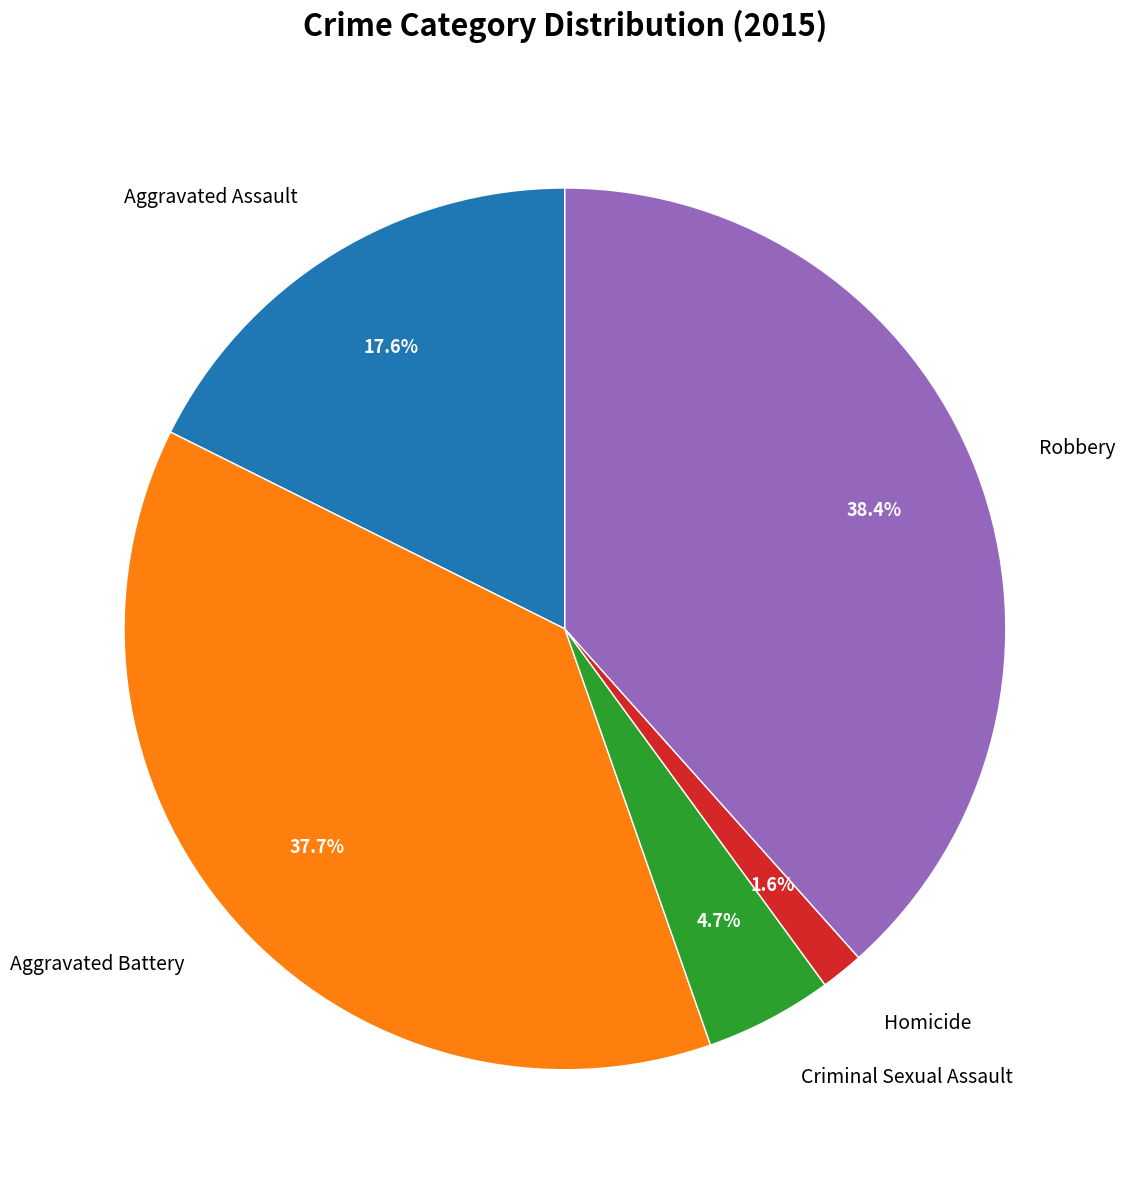

How much of the chart is everything except Robbery?

61.6%